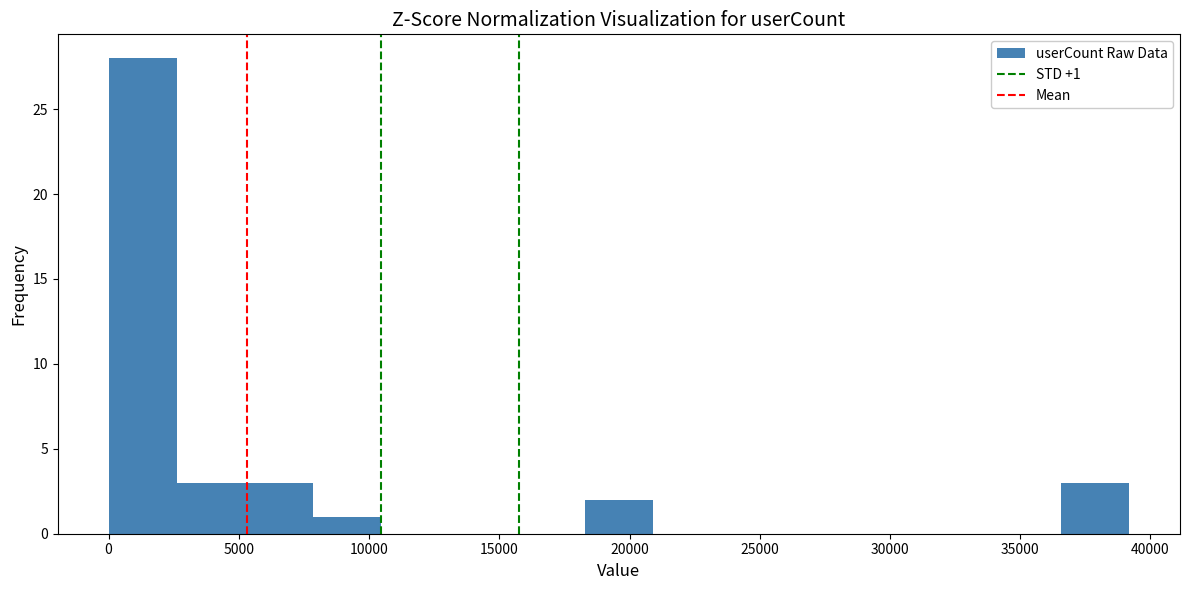

Over which range of the x-axis is the bar tallest?

0 to 2500